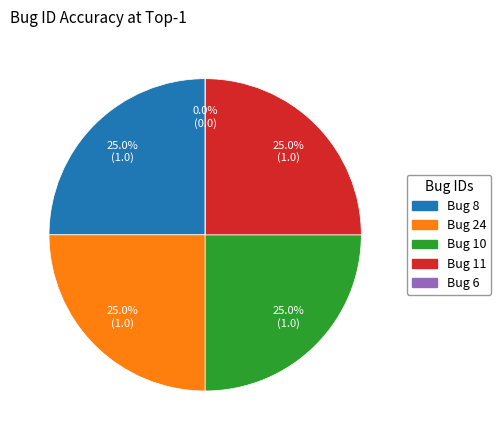

Is it true that 11 is 18% of the pie?

False